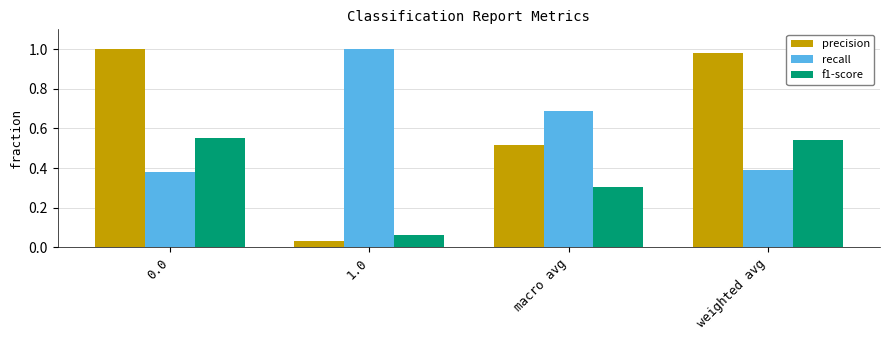

The recall series shows 0.7 at macro avg. True or false?

True